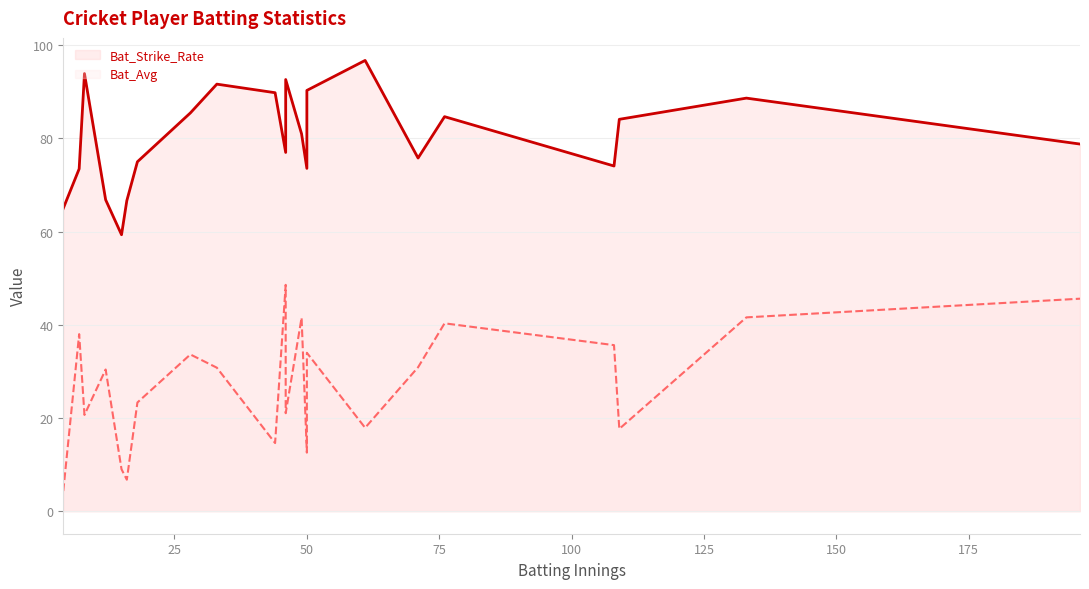

Which series has the largest range (max minus min)?

Bat_Avg